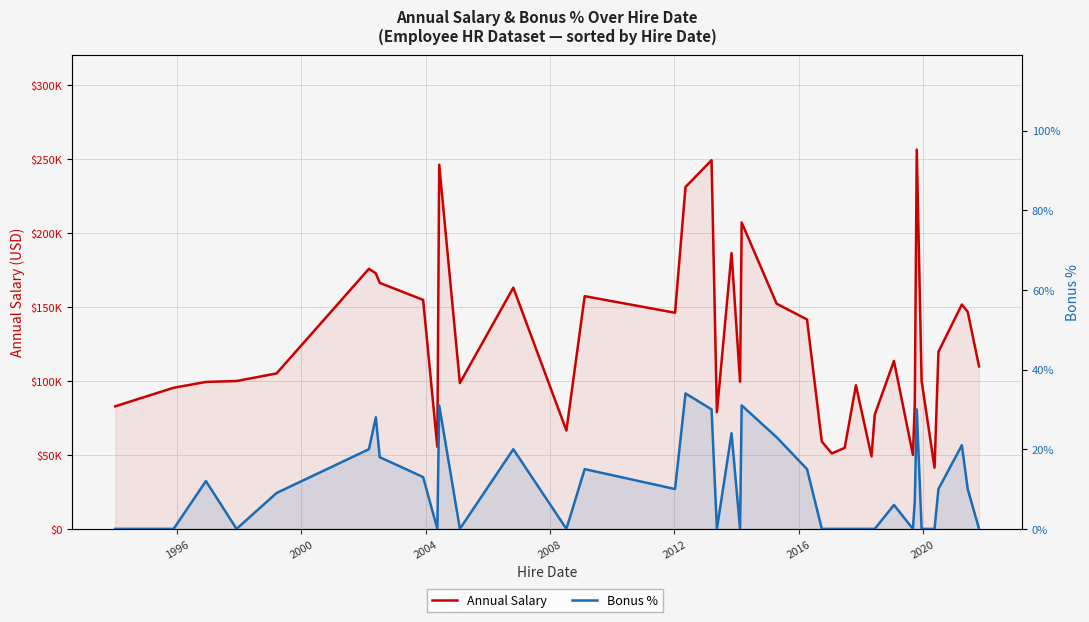

Reading left to right, what are all the values shown in this chart?

Annual Salary: 82872.0	95409.0	99354.0	99975.0	105086.0	175837.0	172787.0	166331.0	154828.0	55499.0	246231.0	98581.0	163099.0	66521.0	157333.0	146140.0	231141.0	249270.0	78940.0	186503.0	99575.0	207172.0	152239.0	141604.0	59100.0	50994.0	54775.0	97078.0	49011.0	77203.0	113527.0	49998.0	84913.0	256420.0	99989.0	41336.0	119746.0	151703.0	146742.0	109851.0
Bonus %: 0.0	0.0	12.0	0.0	9.0	20.0	28.0	18.0	13.0	0.0	31.0	0.0	20.0	0.0	15.0	10.0	34.0	30.0	0.0	24.0	0.0	31.0	23.0	15.0	0.0	0.0	0.0	0.0	0.0	0.0	6.0	0.0	7.0	30.0	0.0	0.0	10.0	21.0	10.0	0.0